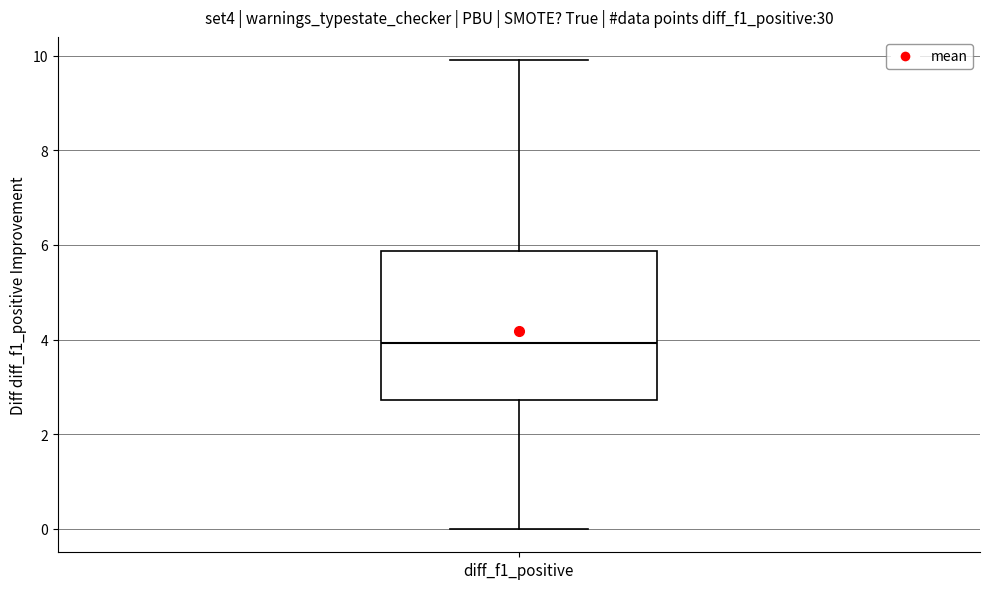

Where does the upper whisker of the box for diff_f1_positive end on the y-axis? The values are not printed on the chart, so give them approximately, as read against the axis.

10.0